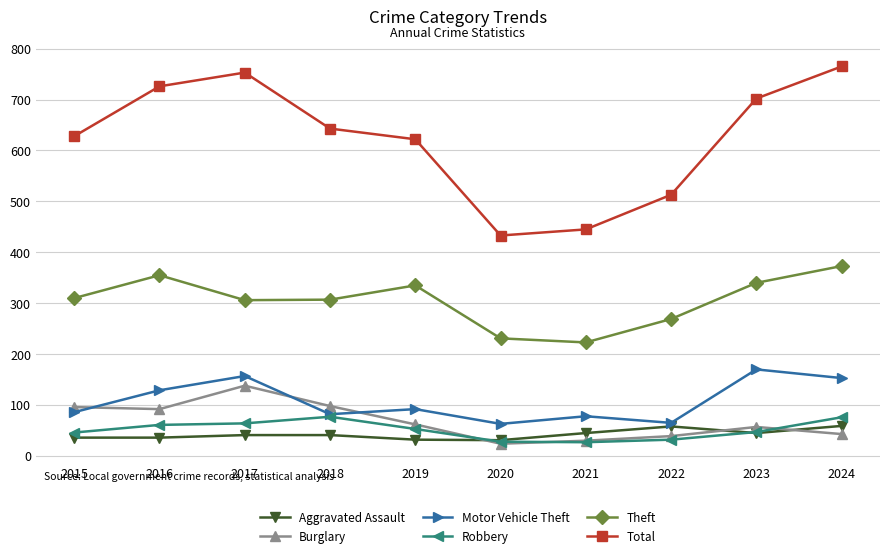

Which category has the highest value in the Theft series?

2024